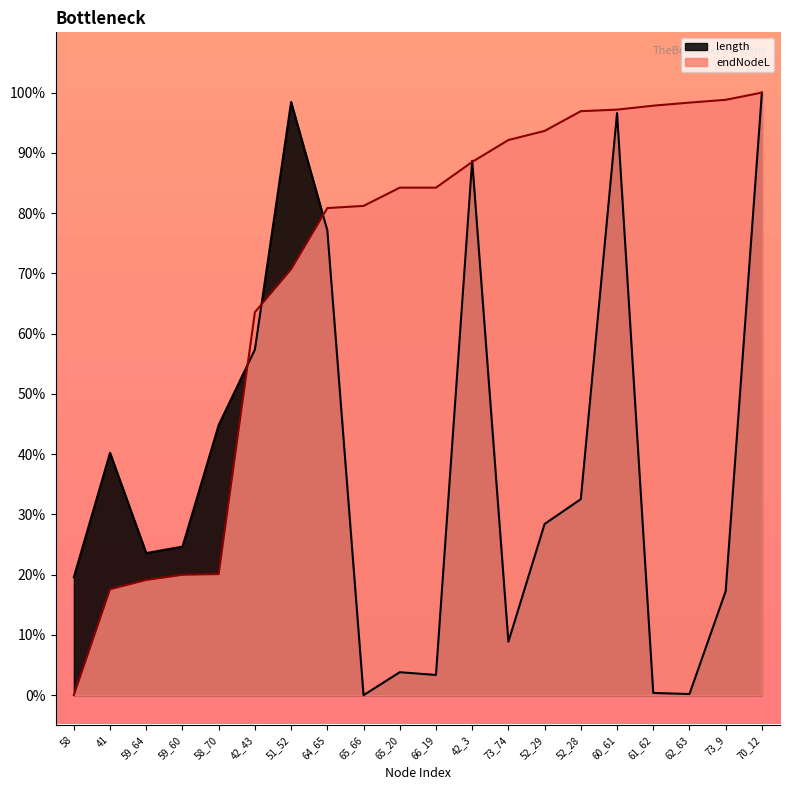

The value of endNodeL at 65_20 is 46.8. True or false?

False